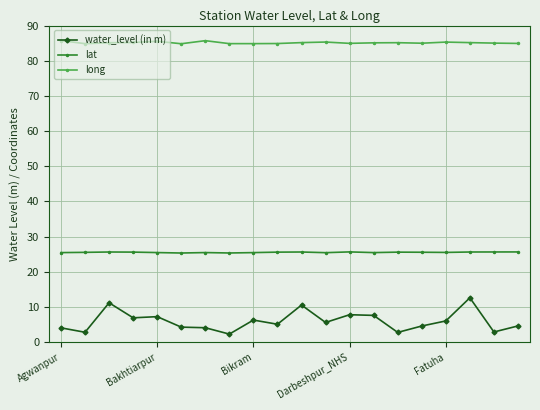

True or false: lat has more than 2 interior local peaks.

True